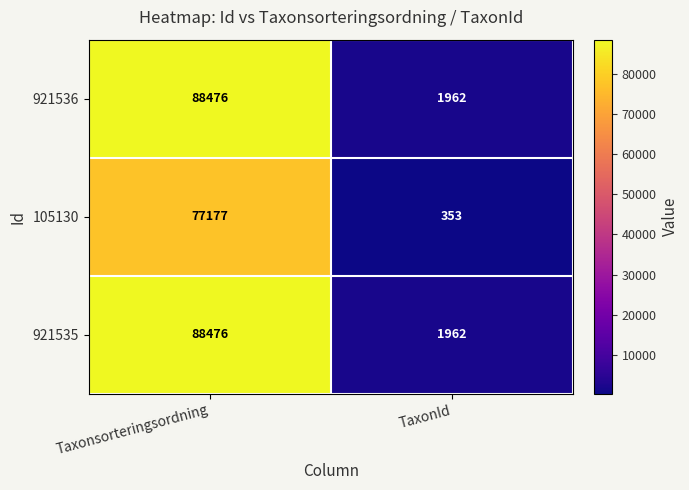

Reading right to left, list all the values displayed in this chart.

921536: 1962	88476
105130: 353	77177
921535: 1962	88476